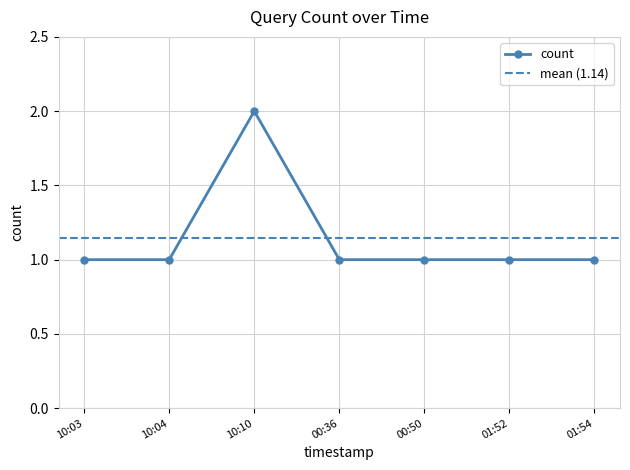

True or false: count has more than 0 points higher than both neighbors.

True